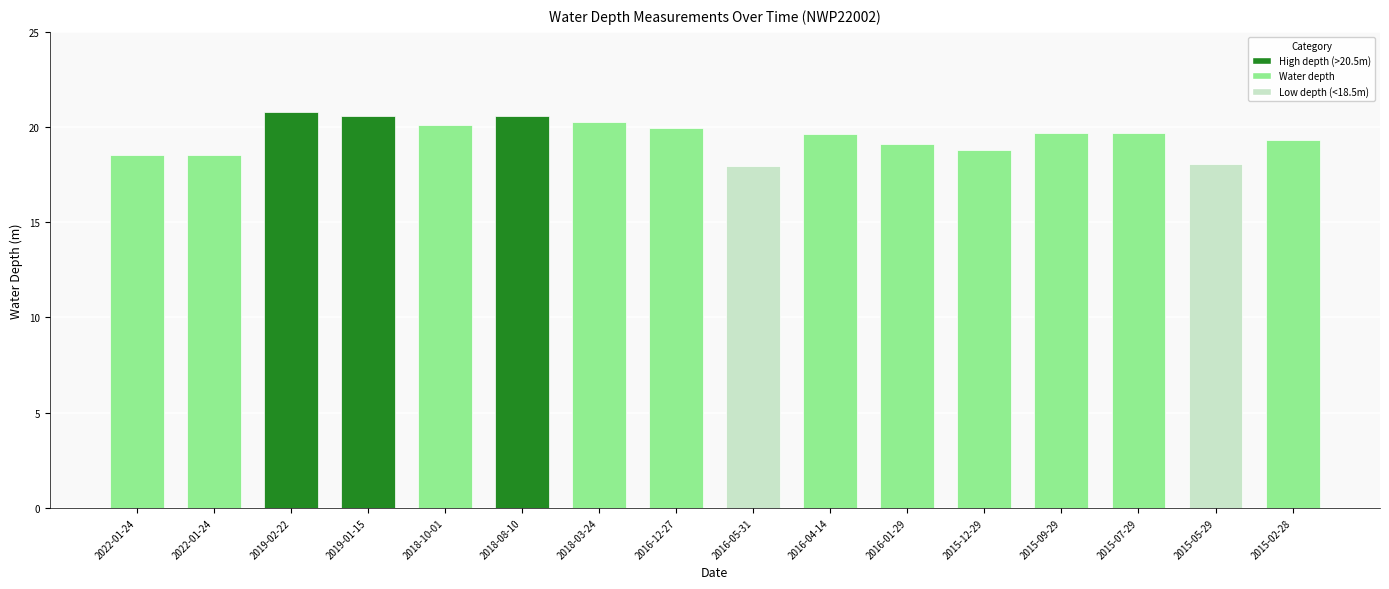

How many data points does each series have?

16